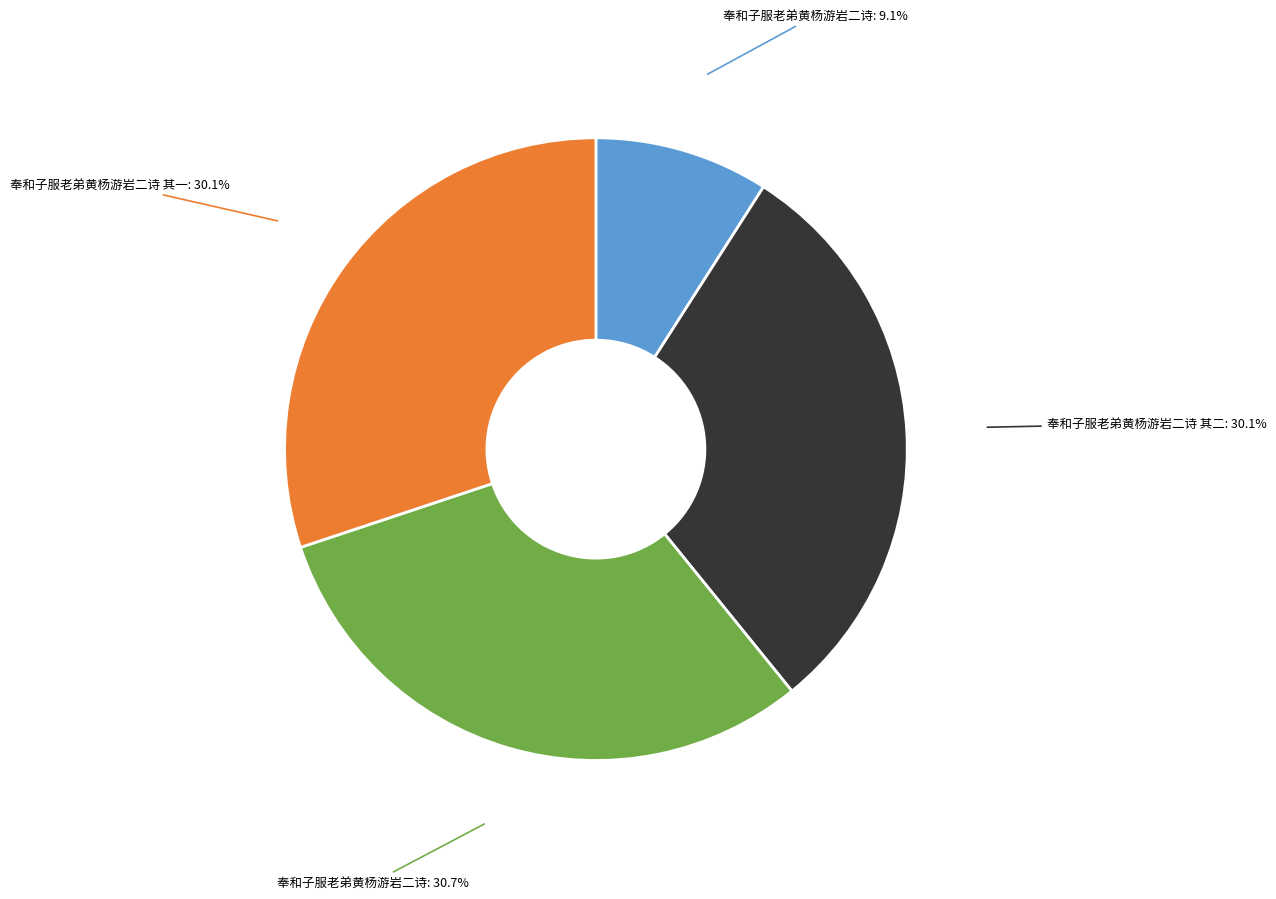

Is there any slice that represents more than half of the pie?

No